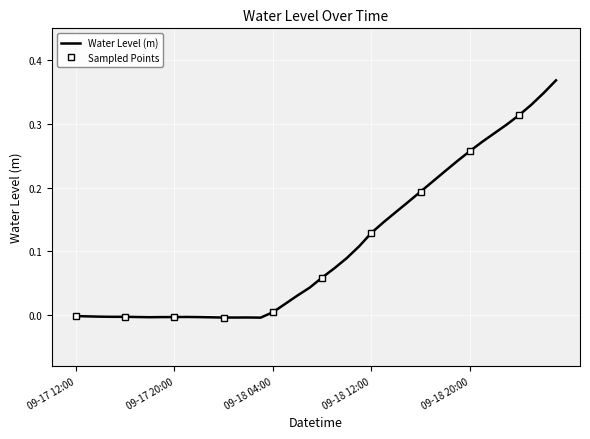

Rank the categories by value from lowest to highest.

2023-09-18 03:00, 2023-09-18 00:00, 2023-09-18 01:00, 2023-09-18 02:00, 2023-09-17 23:00, 2023-09-17 18:00, 2023-09-17 22:00, 2023-09-17 19:00, 2023-09-17 20:00, 2023-09-17 17:00, 2023-09-17 21:00, 2023-09-17 15:00, 2023-09-17 16:00, 2023-09-17 14:00, 2023-09-17 13:00, 2023-09-17 12:00, 2023-09-18 04:00, 2023-09-18 05:00, 2023-09-18 06:00, 2023-09-18 07:00, 2023-09-18 08:00, 2023-09-18 09:00, 2023-09-18 10:00, 2023-09-18 11:00, 2023-09-18 12:00, 2023-09-18 13:00, 2023-09-18 14:00, 2023-09-18 15:00, 2023-09-18 16:00, 2023-09-18 17:00, 2023-09-18 18:00, 2023-09-18 19:00, 2023-09-18 20:00, 2023-09-18 21:00, 2023-09-18 22:00, 2023-09-18 23:00, 2023-09-19 00:00, 2023-09-19 01:00, 2023-09-19 02:00, 2023-09-19 03:00